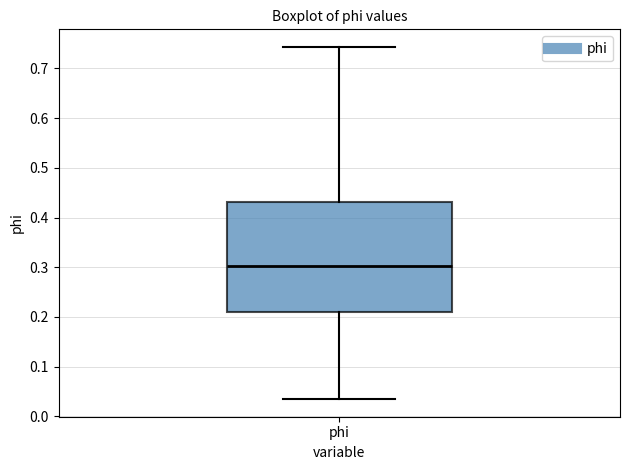

Where does the lower whisker of the box for phi end on the y-axis? The values are not printed on the chart, so give them approximately, as read against the axis.

0.03